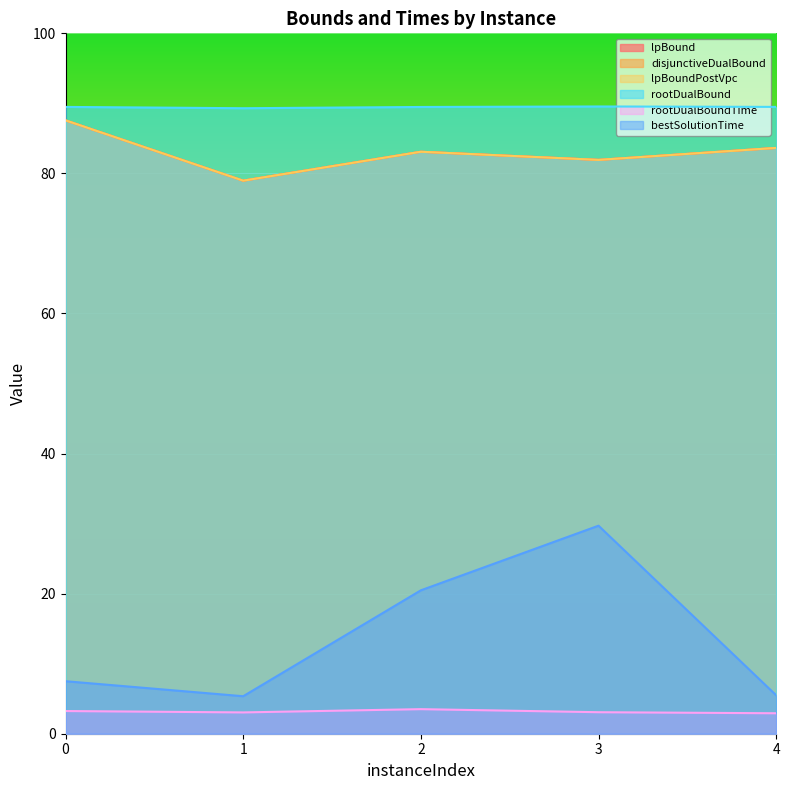

What is the value of the bestSolutionTime point at the 4th from the left?

29.7